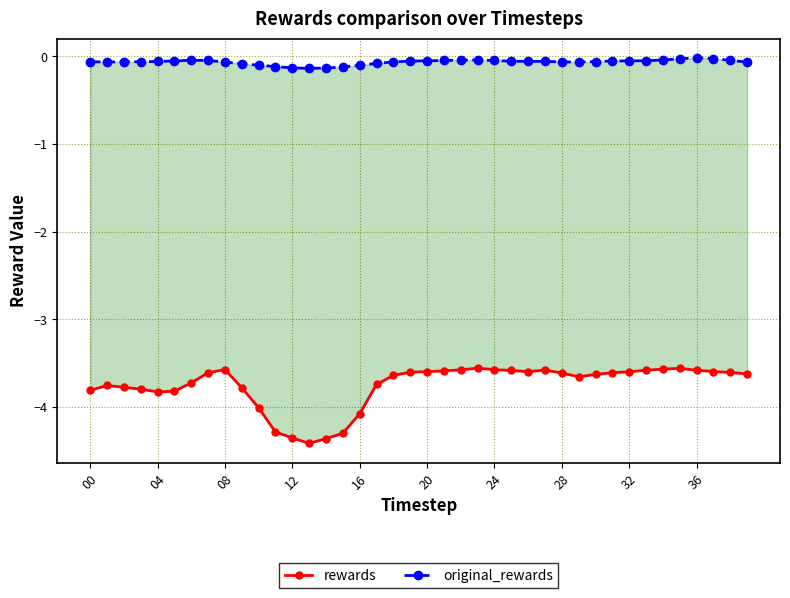

True or false: rewards and original_rewards intersect in this chart.

False